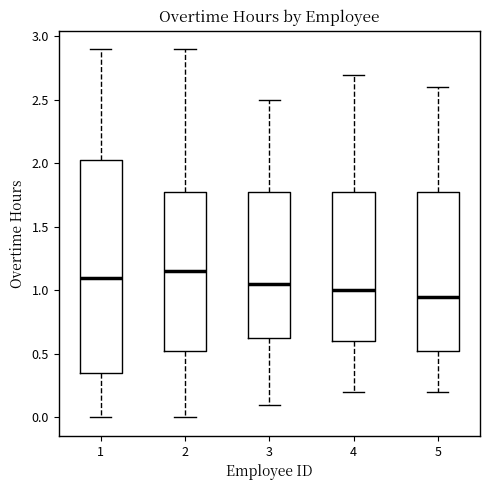

Reading left to right, read every box against the y-axis: the position of its median line, the range the box covers, and the ends of its whiskers. The values are not printed on the chart, so give them approximately, as read against the axis.

1: median 1.10, box 0.35 to 2.05, whiskers 0.00 to 2.90
2: median 1.15, box 0.55 to 1.80, whiskers 0.00 to 2.90
3: median 1.05, box 0.65 to 1.80, whiskers 0.10 to 2.50
4: median 1.00, box 0.60 to 1.80, whiskers 0.20 to 2.70
5: median 0.95, box 0.55 to 1.80, whiskers 0.20 to 2.60